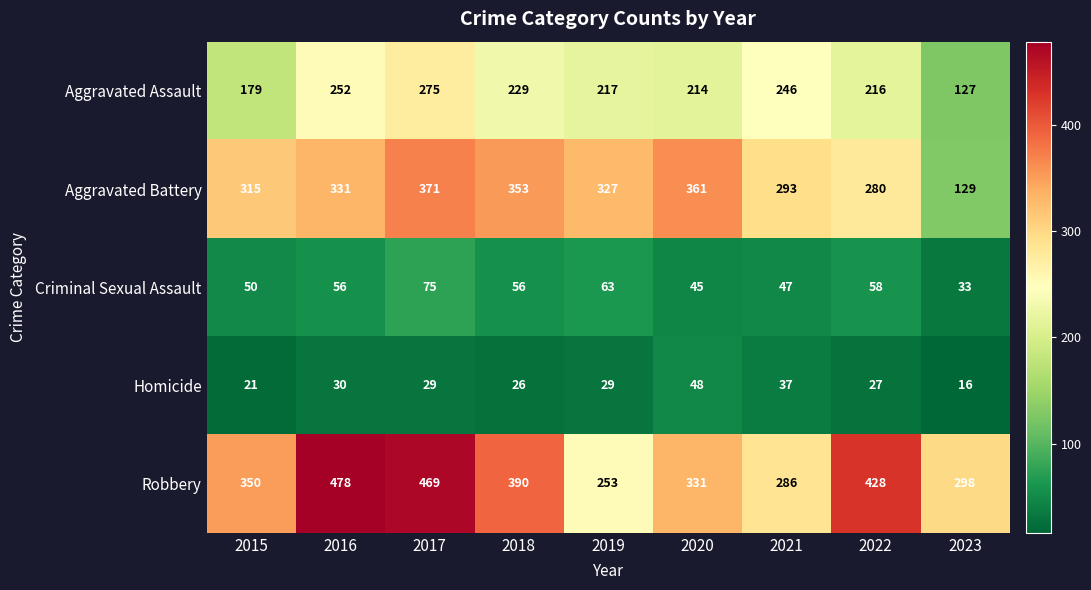

What is the sum of the Aggravated Assault values at 2017 and 2015?

454